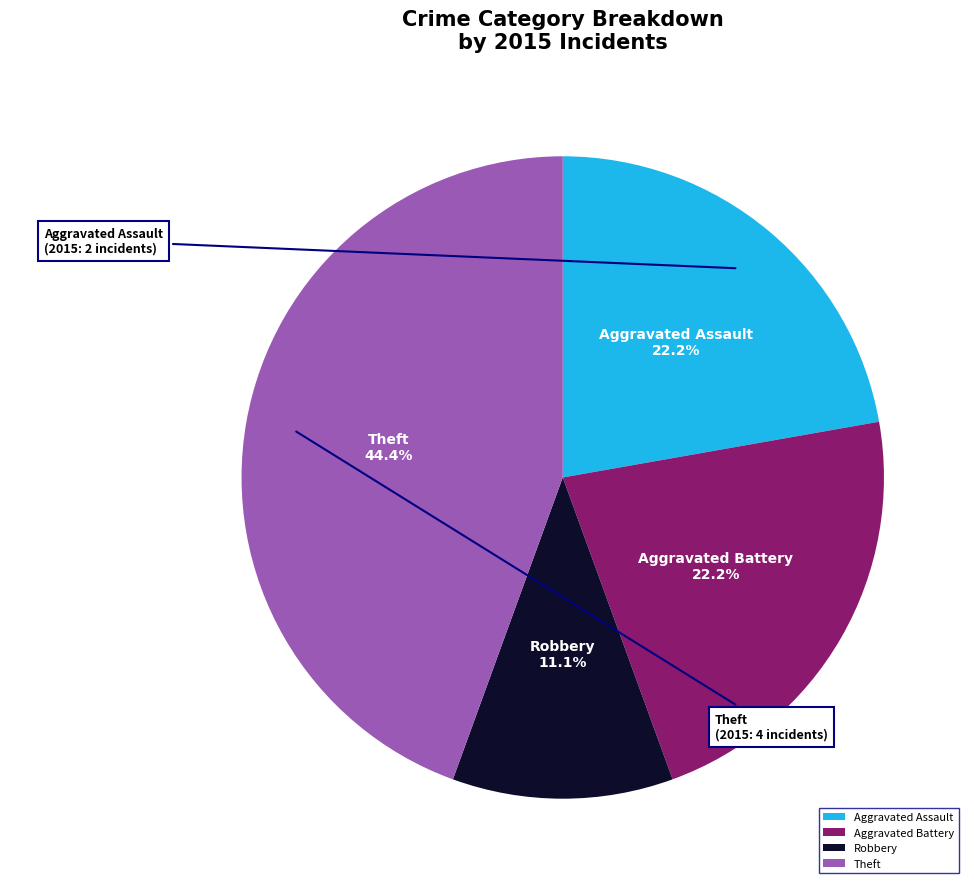

Count the number of slices in the pie.

4